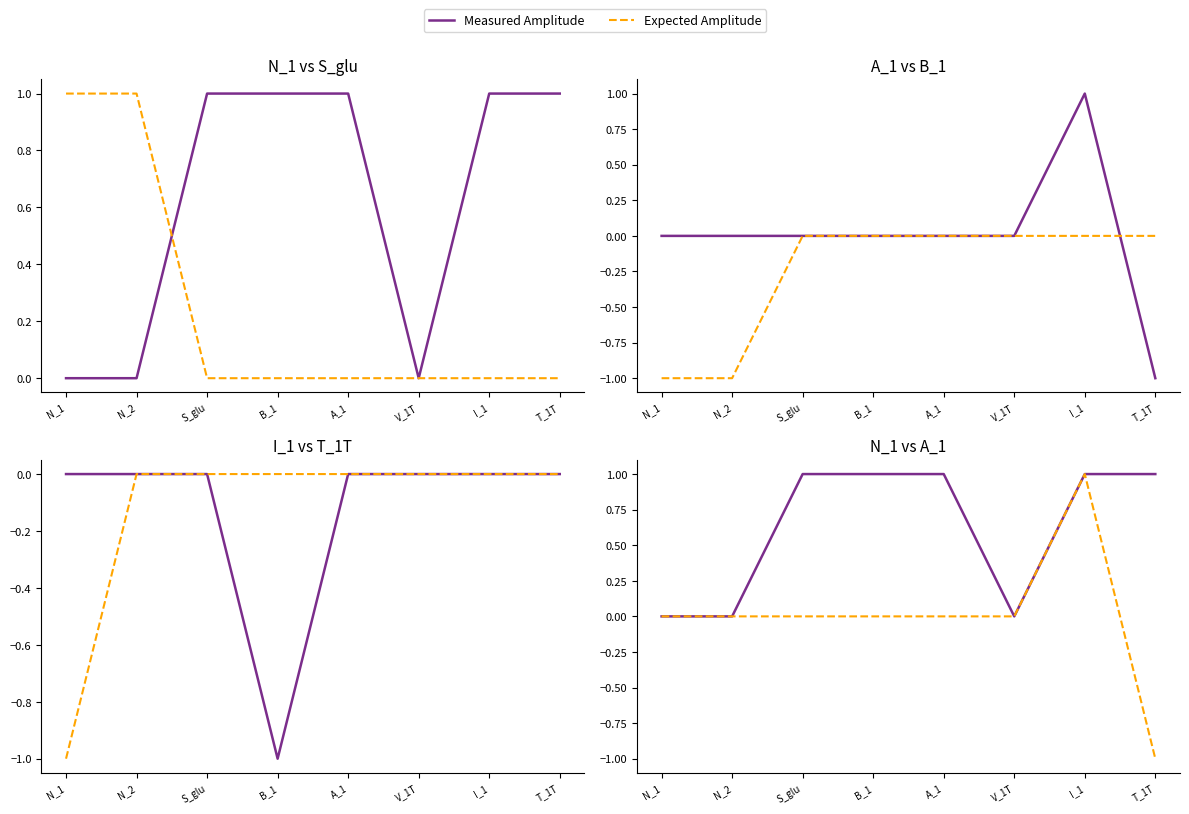

The value of Measured Amplitude at S_glu is 1. True or false?

True